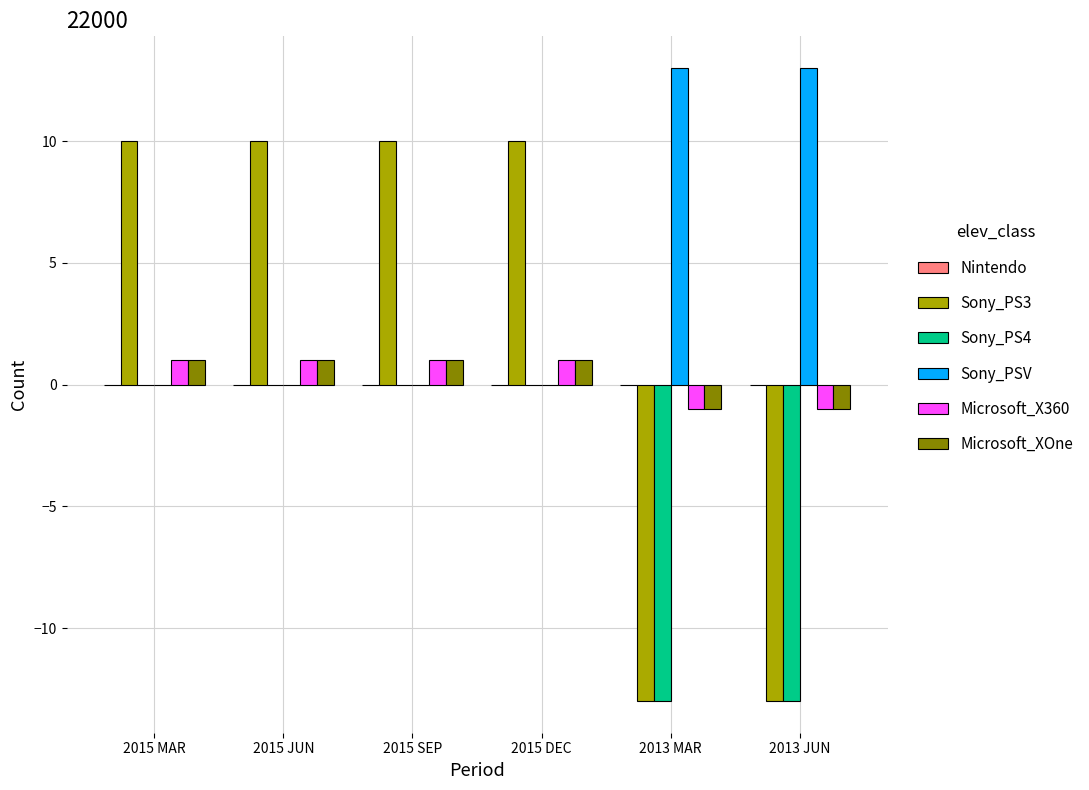

What is the maximum value shown in the chart?

13